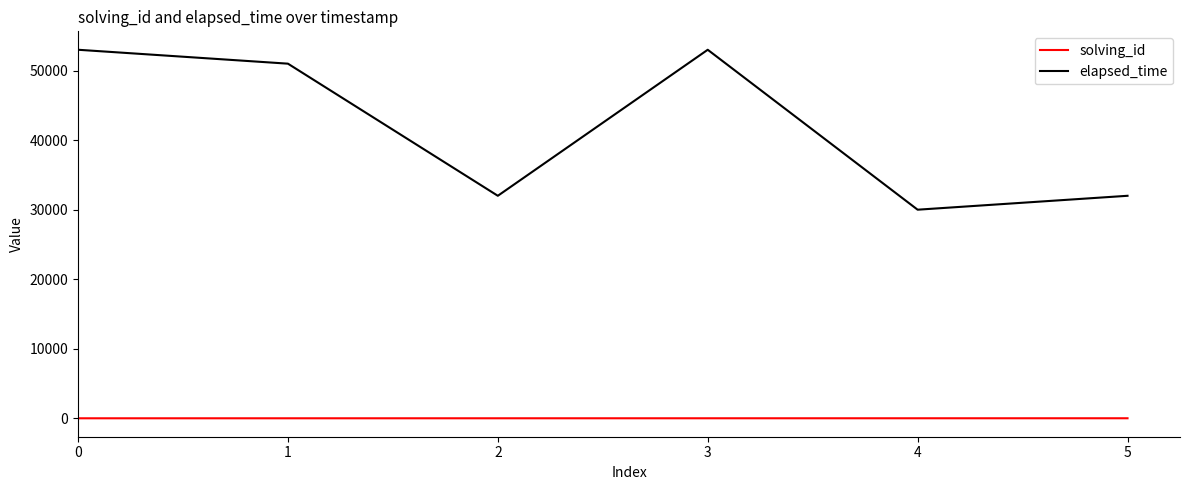

Rank the series by their maximum value, from lowest to highest.

solving_id, elapsed_time